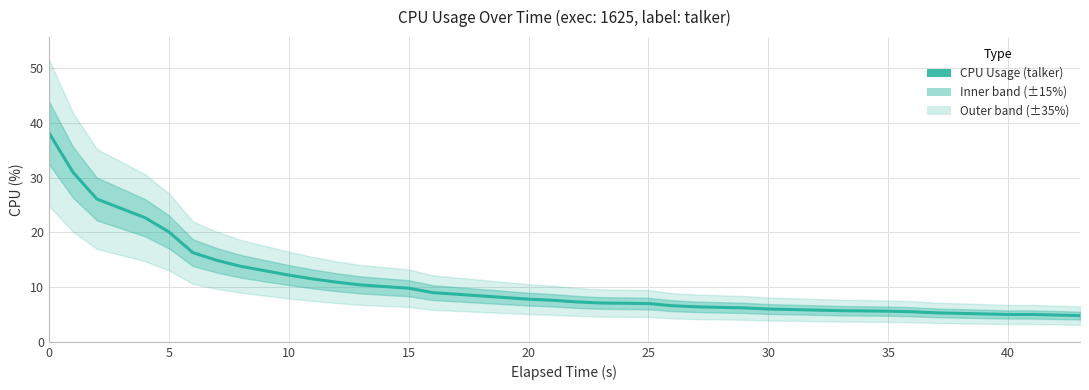

What is the smallest value displayed?

4.8